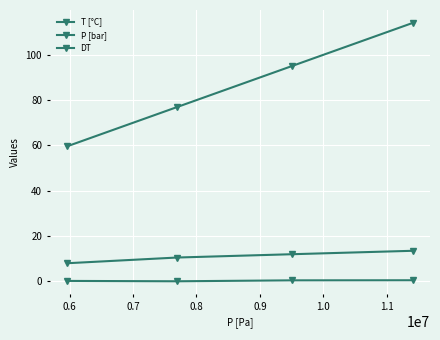

True or false: T [°C] and DT cross at least once.

False